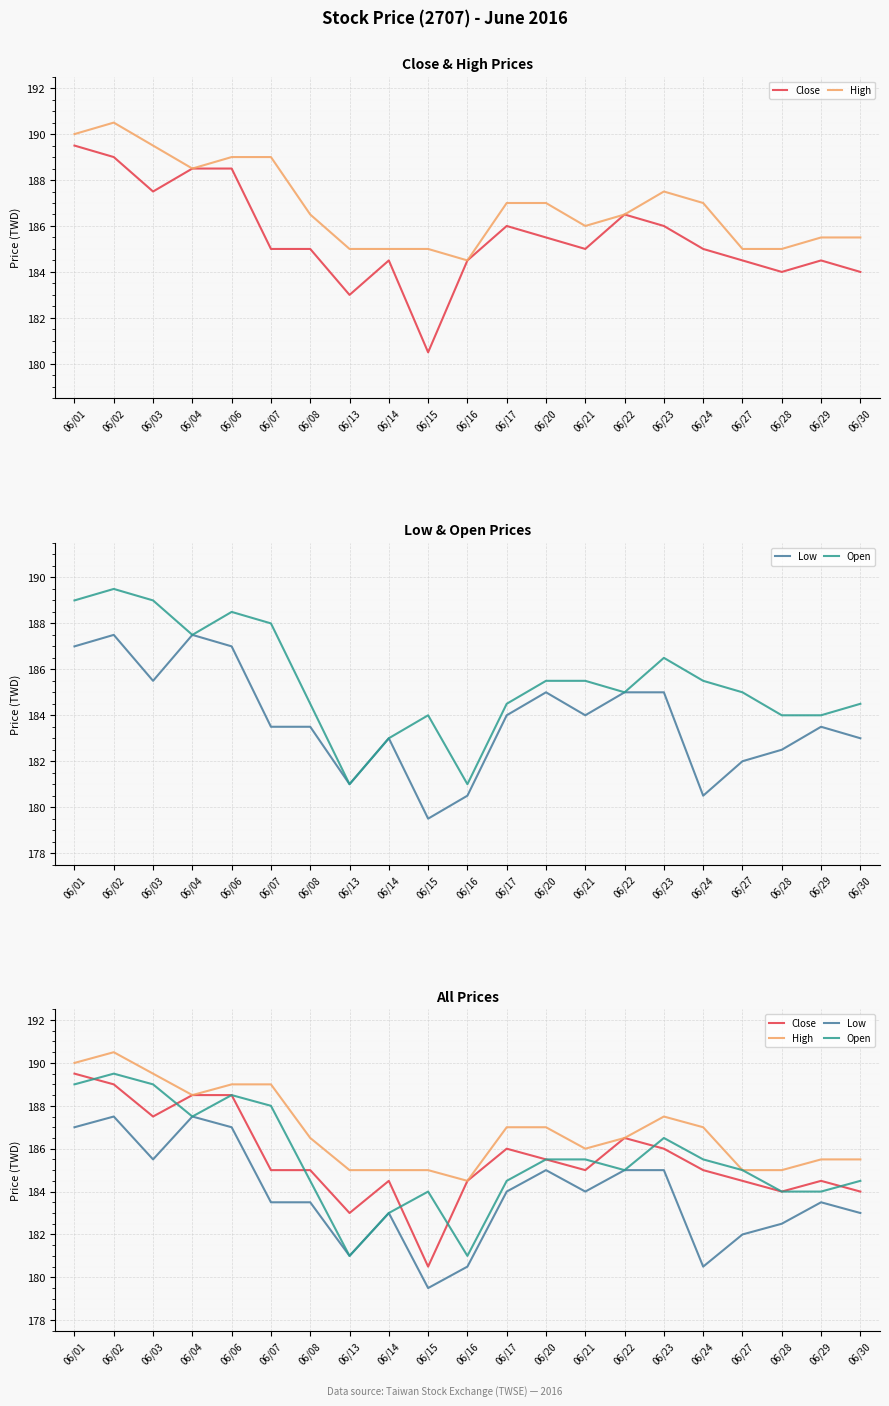

Reading left to right, extract all data points from this chart.

Close: 189.5	189.0	187.5	188.5	188.5	185.0	185.0	183.0	184.5	180.5	184.5	186.0	185.5	185.0	186.5	186.0	185.0	184.5	184.0	184.5	184.0
High: 190.0	190.5	189.5	188.5	189.0	189.0	186.5	185.0	185.0	185.0	184.5	187.0	187.0	186.0	186.5	187.5	187.0	185.0	185.0	185.5	185.5
Low: 187.0	187.5	185.5	187.5	187.0	183.5	183.5	181.0	183.0	179.5	180.5	184.0	185.0	184.0	185.0	185.0	180.5	182.0	182.5	183.5	183.0
Open: 189.0	189.5	189.0	187.5	188.5	188.0	184.5	181.0	183.0	184.0	181.0	184.5	185.5	185.5	185.0	186.5	185.5	185.0	184.0	184.0	184.5